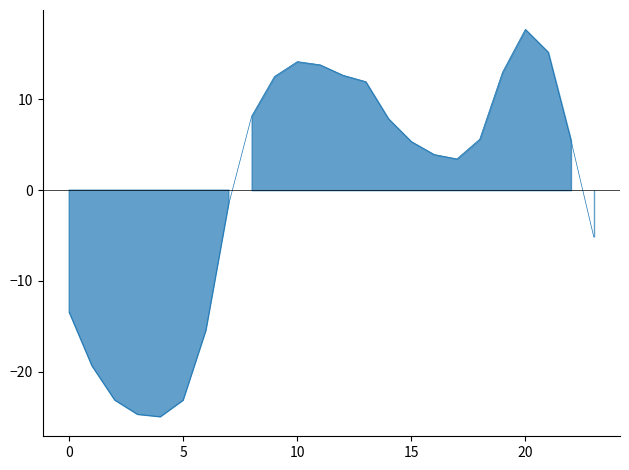

How many values are below zero?

9